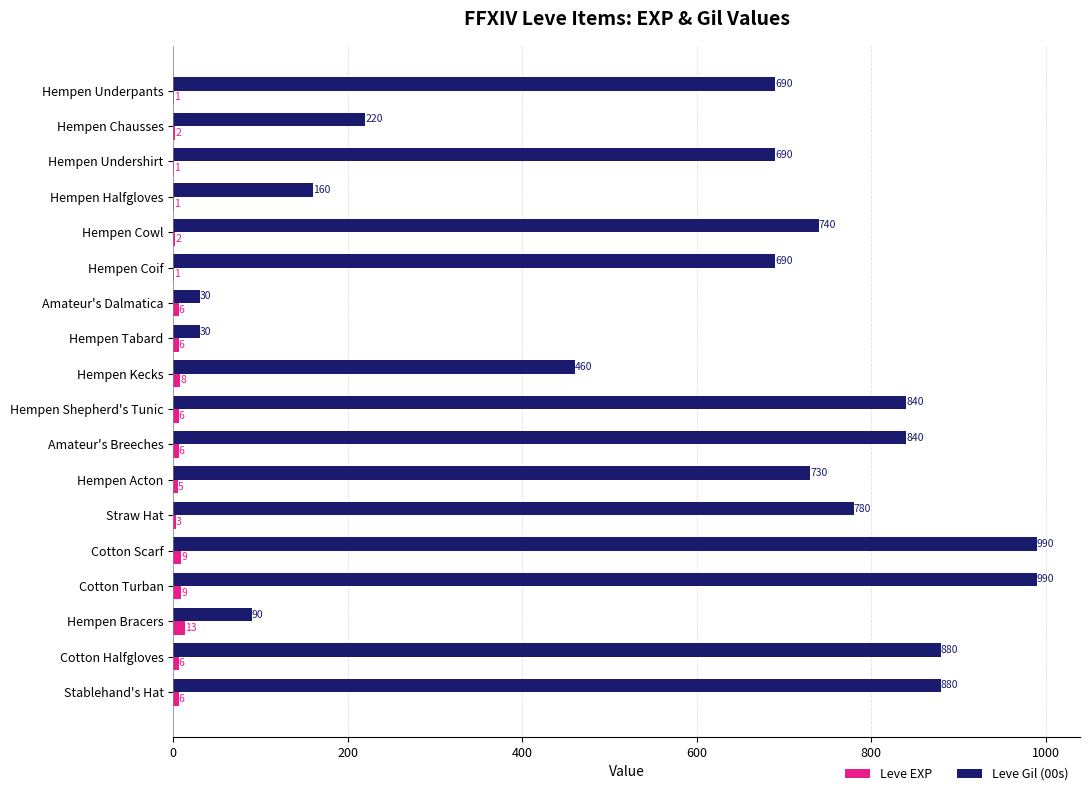

Which category has the highest value in the Leve EXP series?

Hempen Bracers